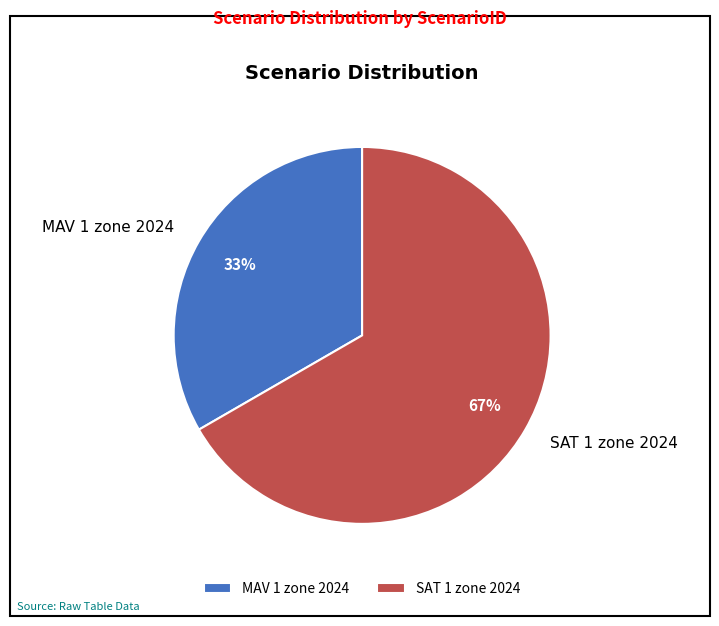

Does MAV 1 zone 2024 represent more than half of the total?

No